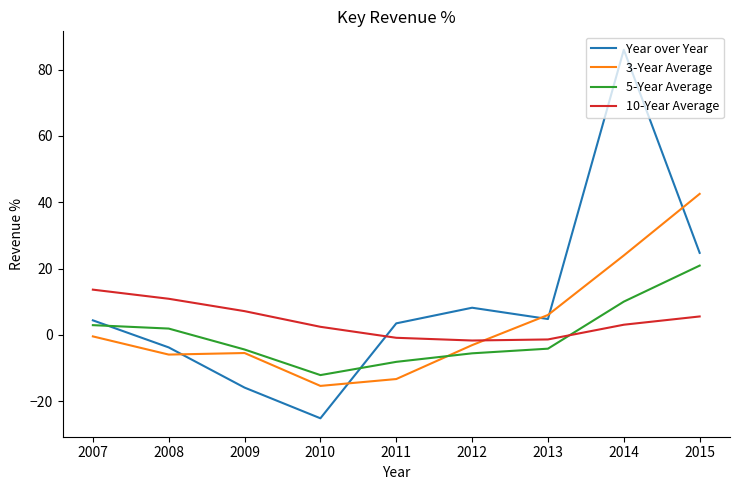

Where do 10-Year Average and Year over Year first cross each other?

2010 and 2011